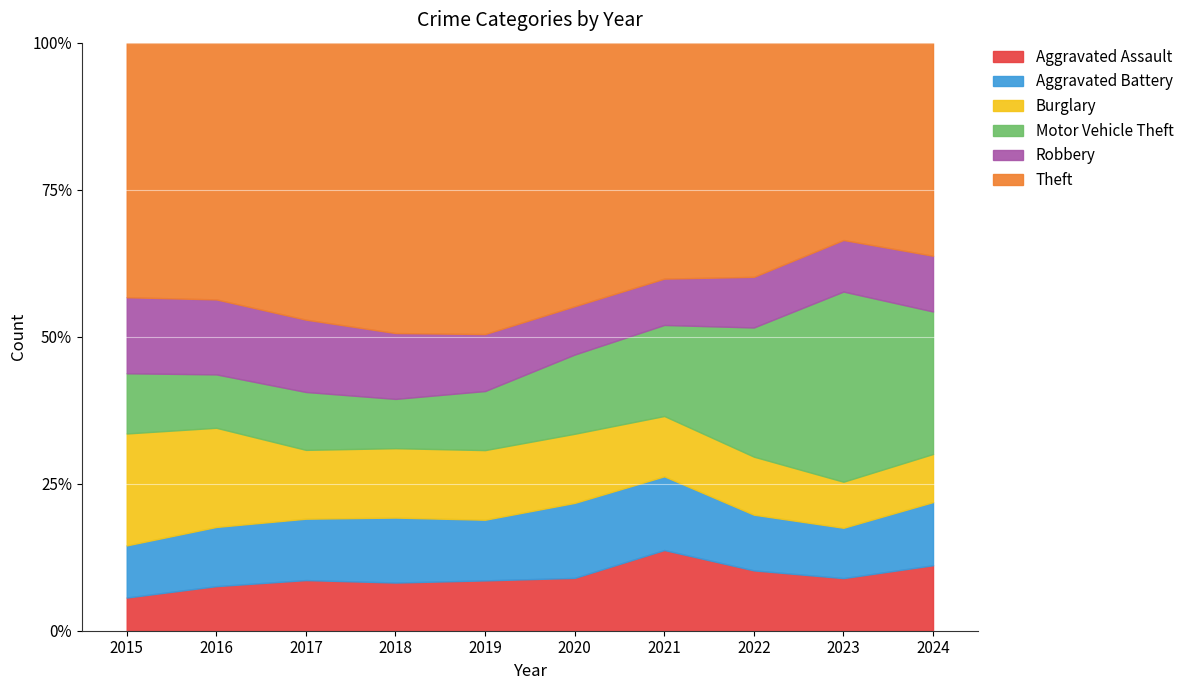

Which category has the highest value across all series?

2017